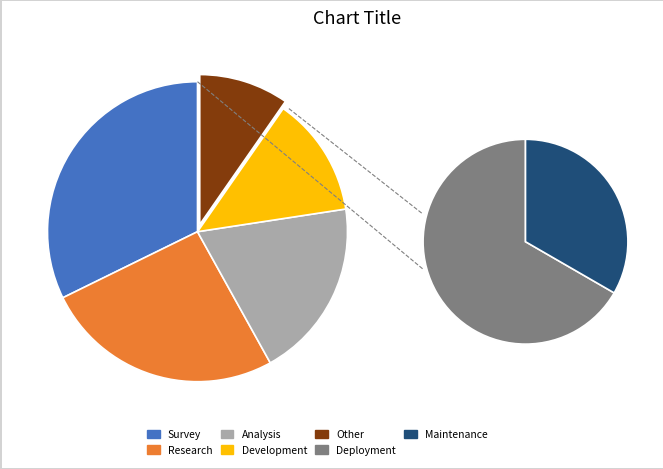

Does Survey represent more than half of the total?

No